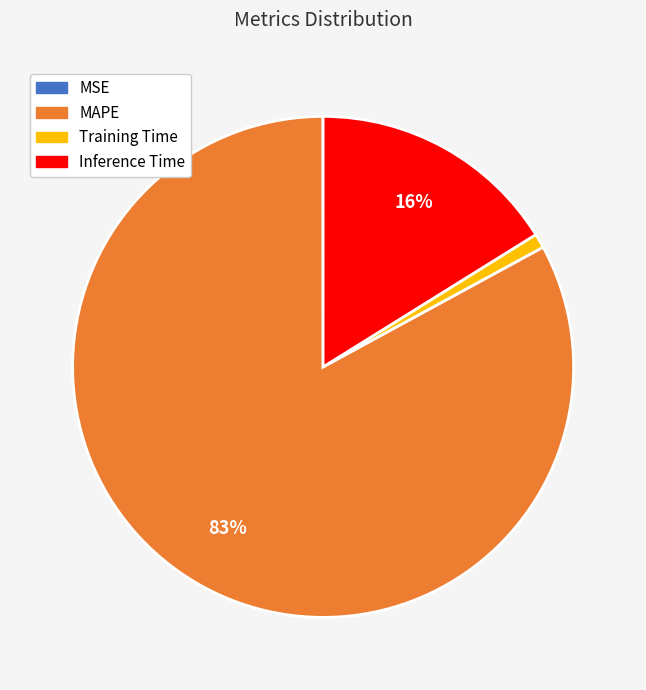

Is there any slice that represents more than half of the pie?

Yes